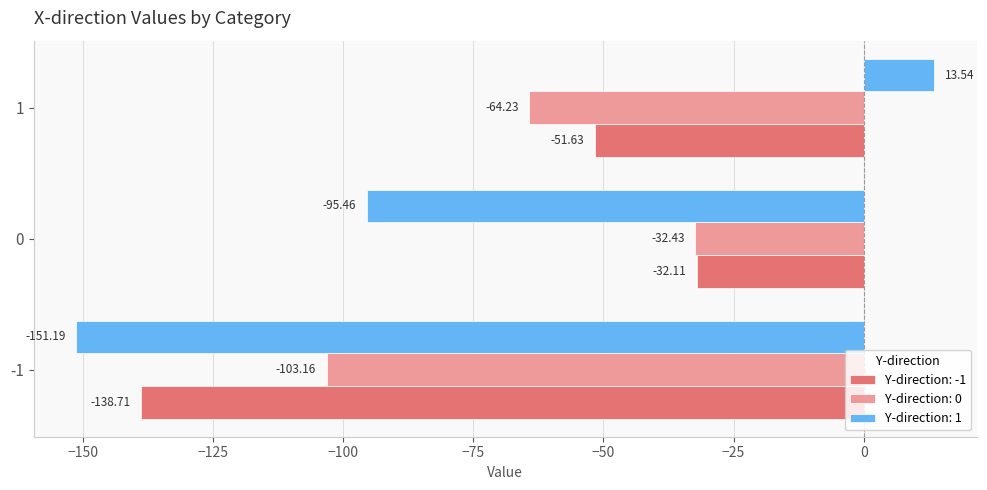

What is the total value across all series at -1?

-393.1